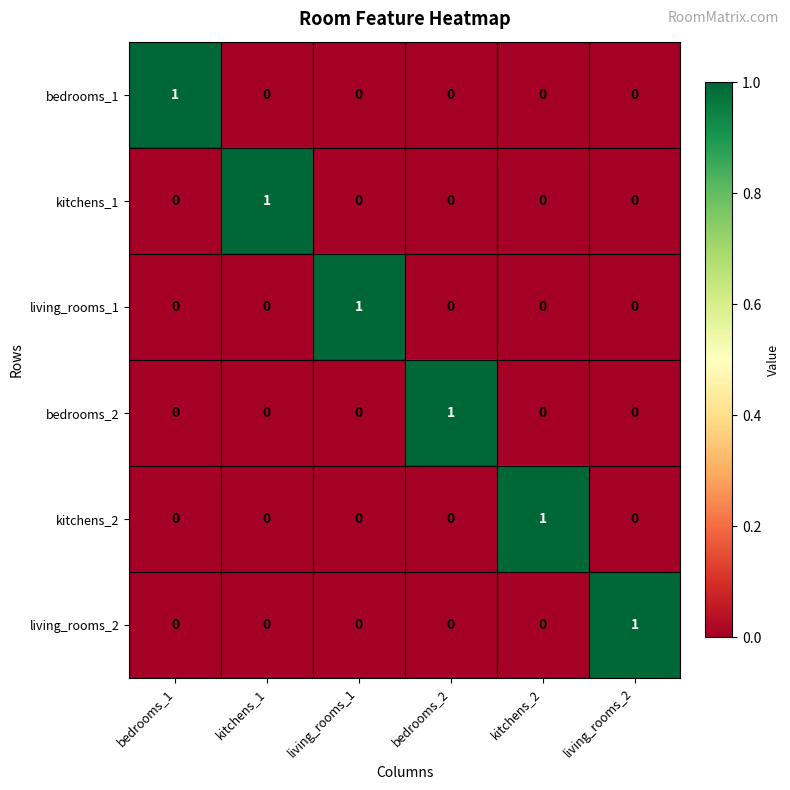

Count the living_rooms_1 values in the range 0 to 1.

6